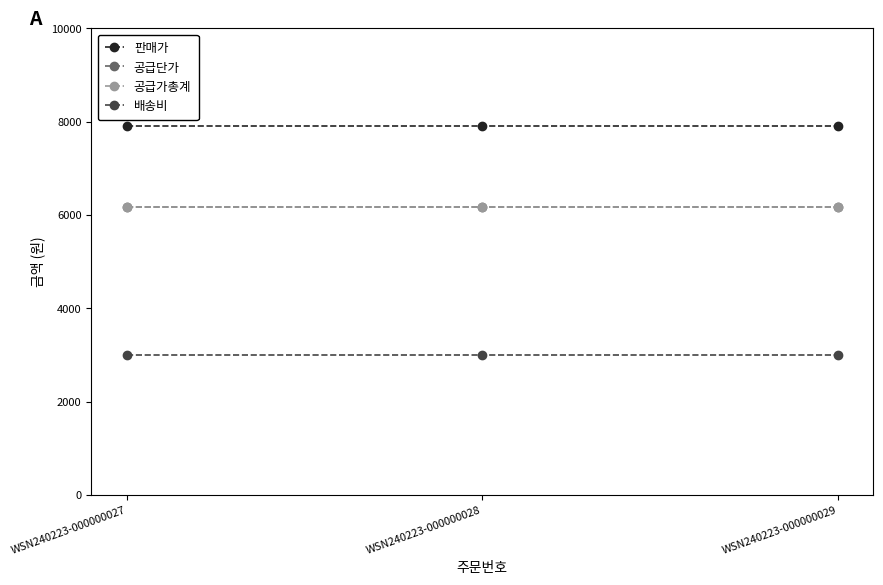

What is the spread (max minus min) of values at WSN240223-000000028?

4900